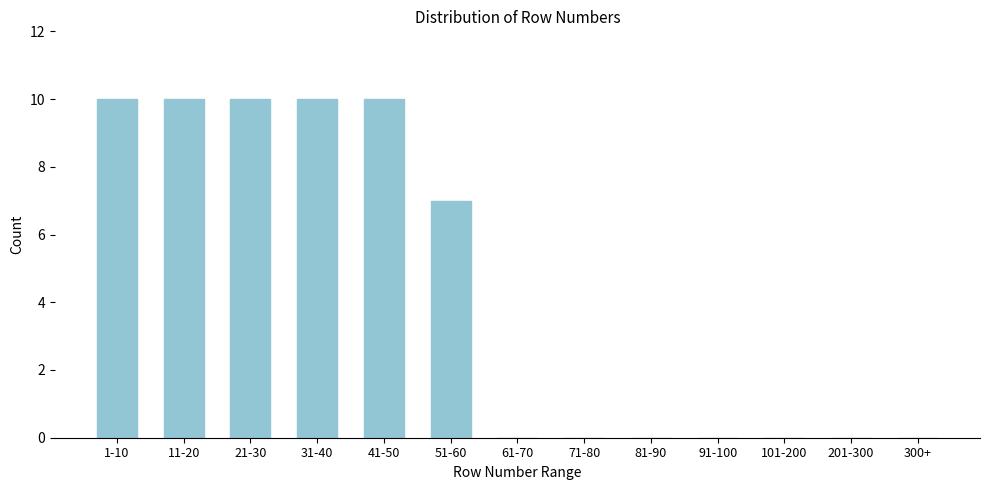

Reading right to left, what are all the values shown in this chart?

300+=0	201-300=0	101-200=0	91-100=0	81-90=0	71-80=0	61-70=0	51-60=7	41-50=10	31-40=10	21-30=10	11-20=10	1-10=10